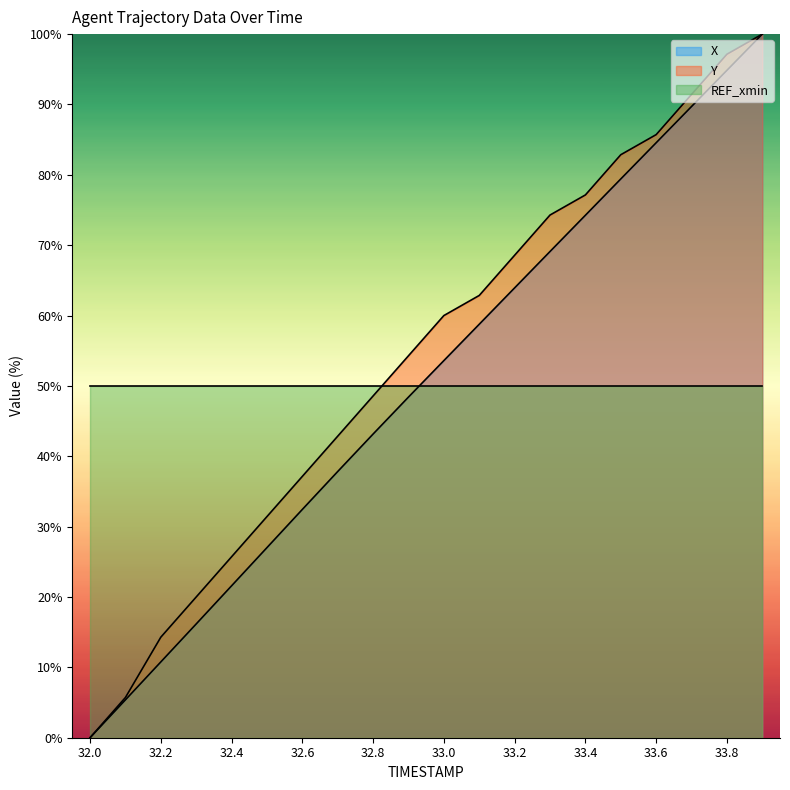

Reading left to right, extract all data points from this chart.

X: 0.0	5.4	10.8	16.2	21.6	27.0	32.4	37.8	43.2	48.4	53.6	58.8	63.9	69.1	74.3	79.4	84.6	89.7	94.9	100.0
Y: 0.0	5.7	14.3	20.0	25.7	31.4	37.1	42.9	48.6	54.3	60.0	62.9	68.6	74.3	77.1	82.9	85.7	91.4	97.1	100.0